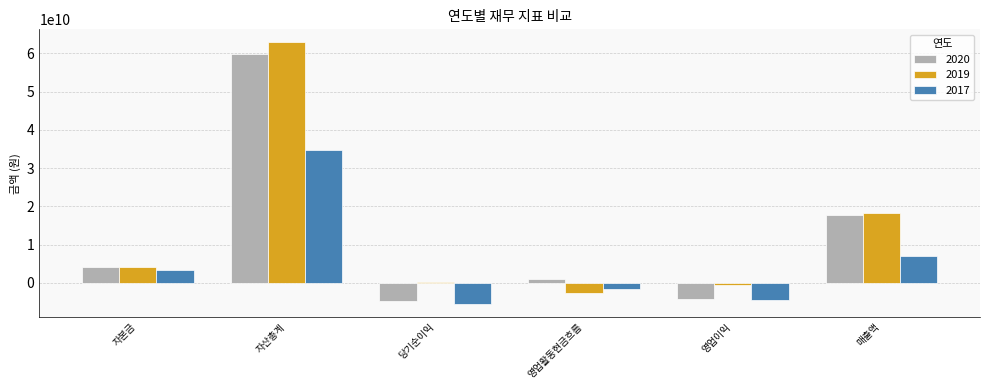

Which series has the widest spread of values?

2019